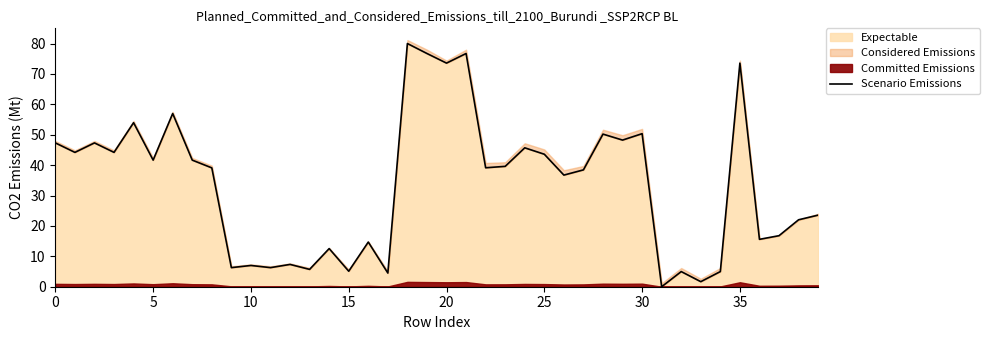

How many data points are above 39?

21